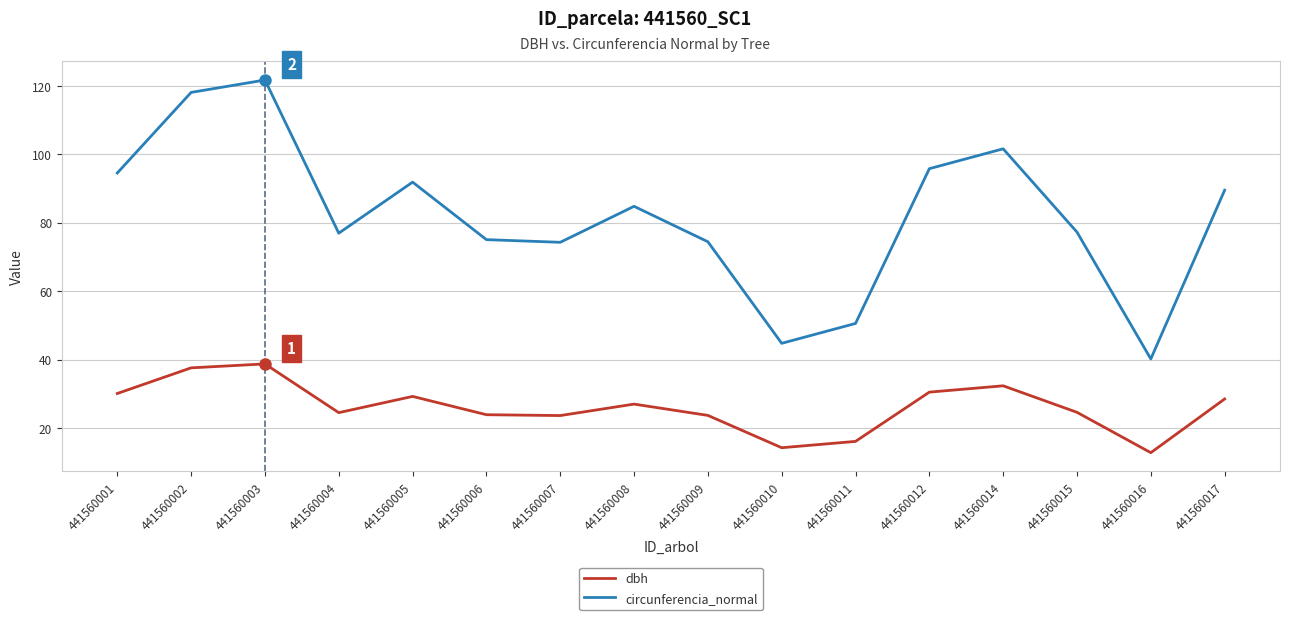

Between 441560003 and 441560014, which series saw the biggest shift?

circunferencia_normal